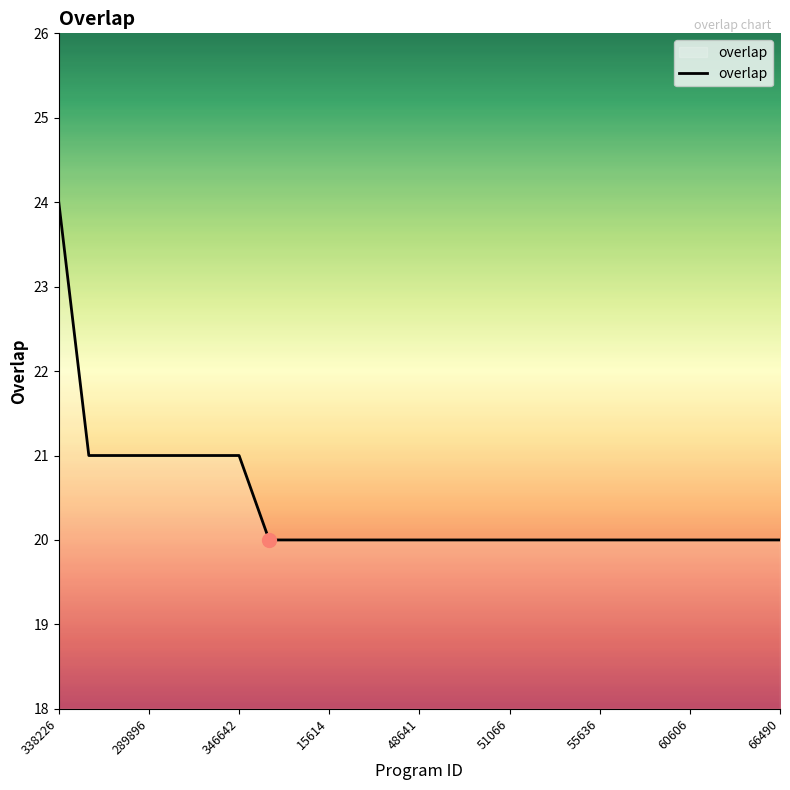

What is the minimum value shown in the chart?

20